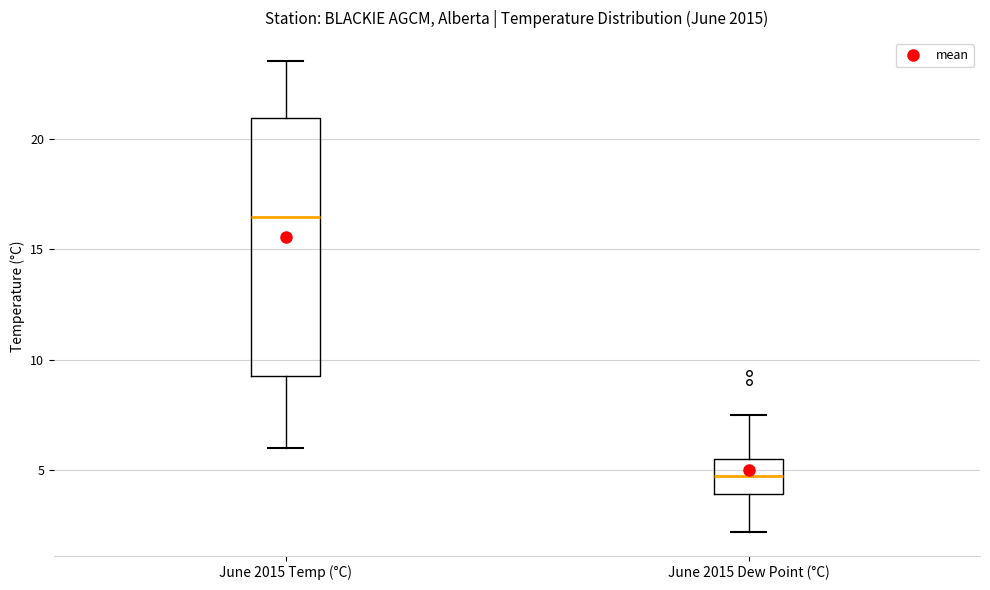

Reading left to right, read every box against the y-axis: the position of its median line, the range the box covers, and the ends of its whiskers. The values are not printed on the chart, so give them approximately, as read against the axis.

June 2015 Temp (°C): median 16.5, box 9.5 to 21.0, whiskers 6.0 to 23.5
June 2015 Dew Point (°C): median 5.0, box 4.0 to 5.5, whiskers 2.0 to 7.5